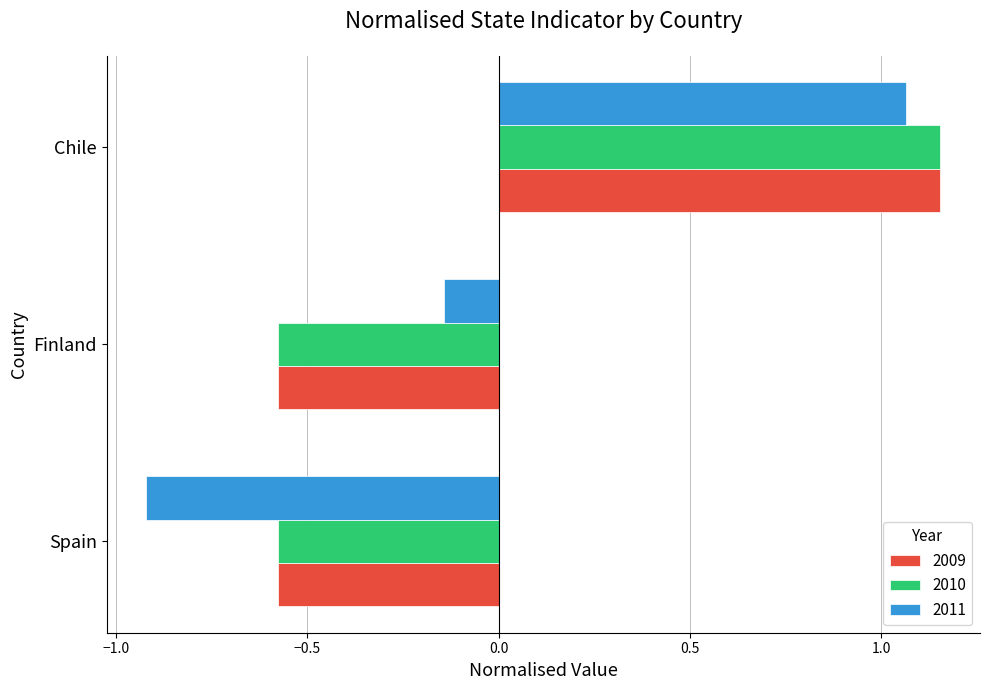

How many values in 2010 are above zero?

1